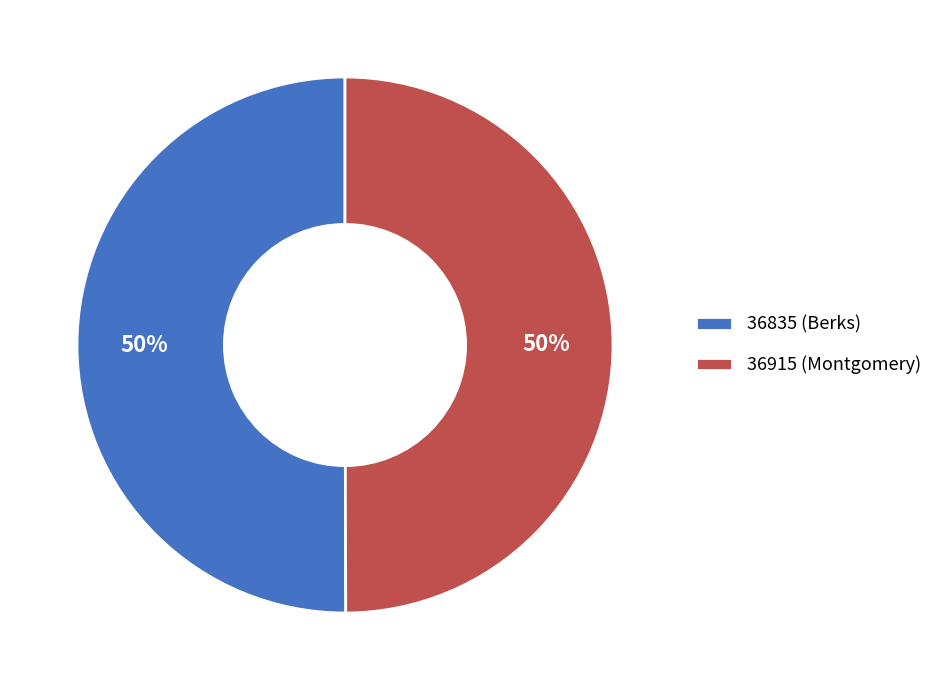

To the nearest percent, what percentage of the pie is 36835 (Berks)?

50%